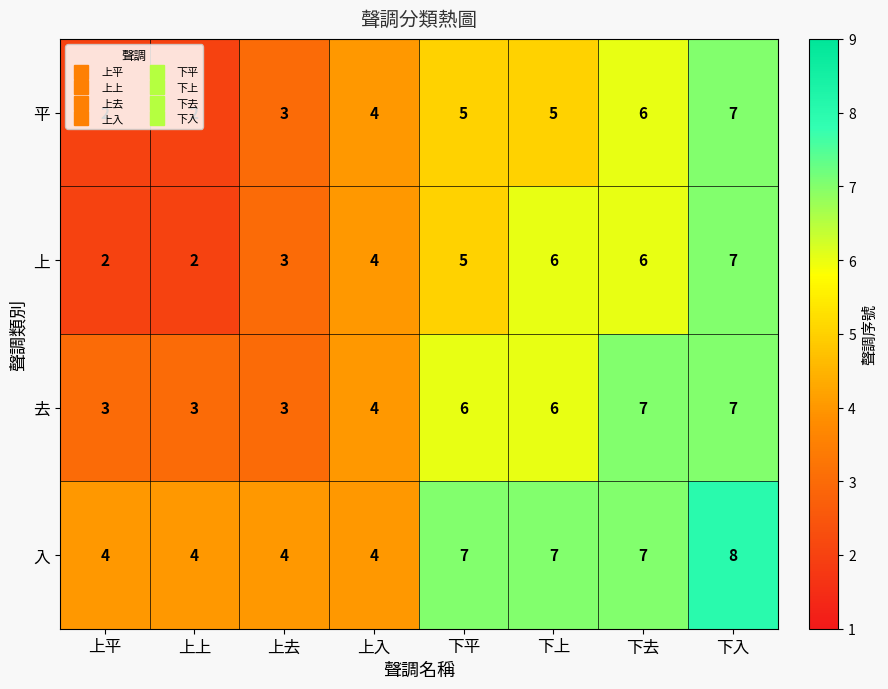

Read the 平 value at 上入.

4